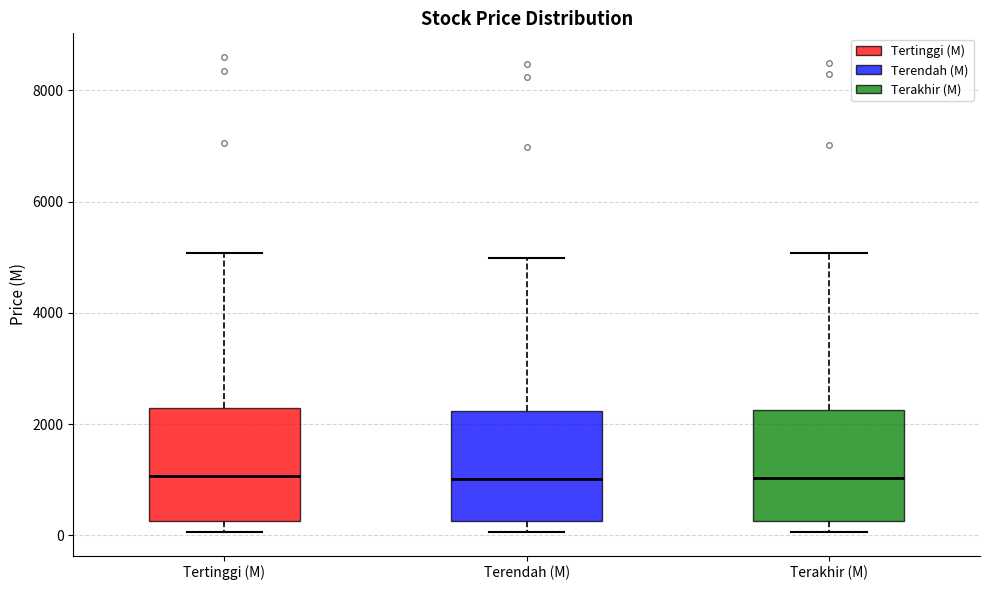

Reading left to right, transcribe this box plot: for each box, give where its median line is, the range the box spans, and where its two whiskers end, as read against the y-axis. The values are not printed on the chart, so give them approximately, as read against the axis.

Tertinggi (M): median 1000, box 200 to 2200, whiskers 0 to 5000
Terendah (M): median 1000, box 200 to 2200, whiskers 0 to 5000
Terakhir (M): median 1000, box 200 to 2200, whiskers 0 to 5000